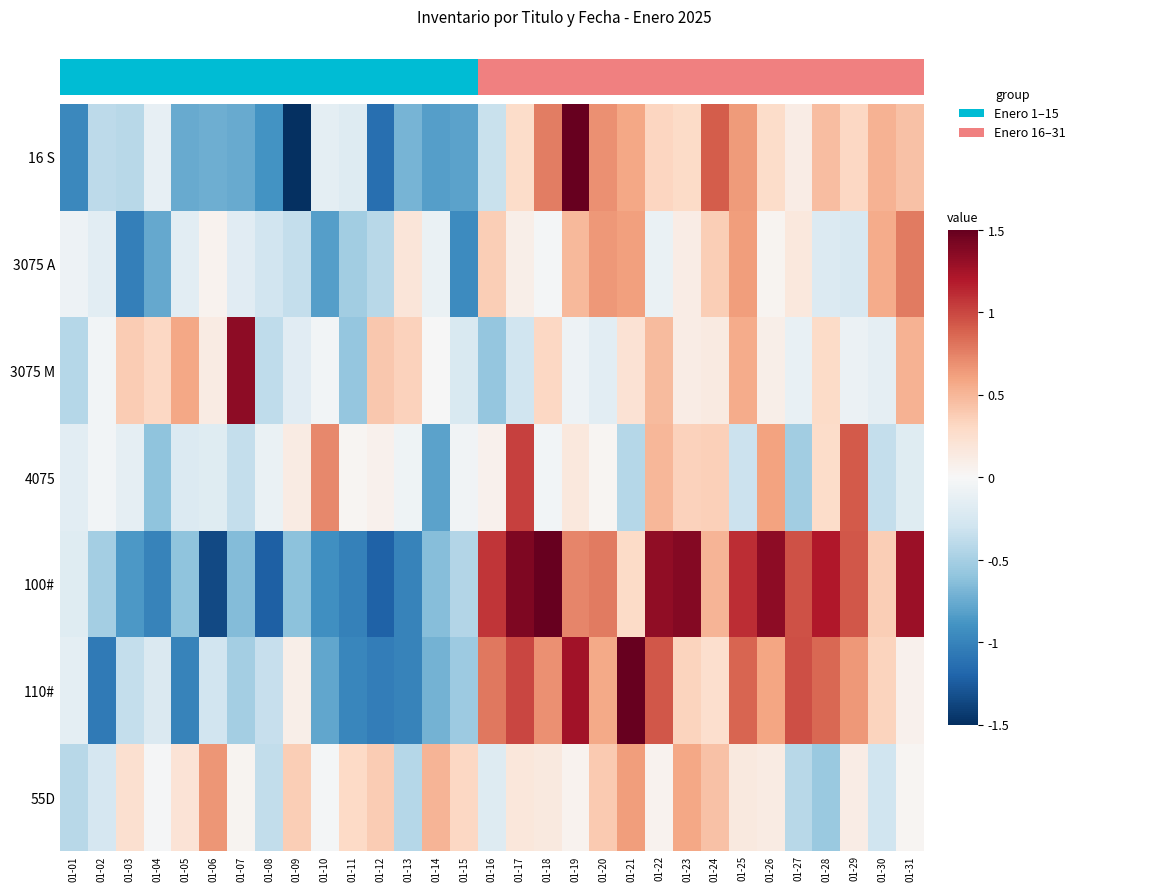

How many categories are shown in the chart?

31